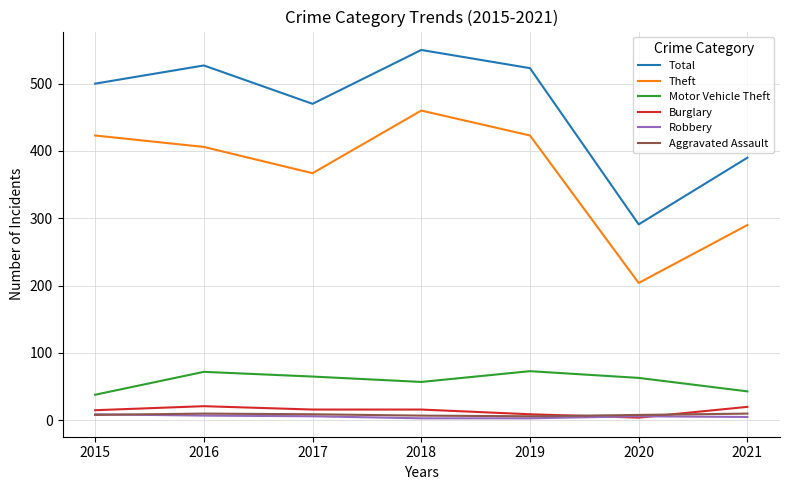

True or false: Burglary and Total intersect in this chart.

False